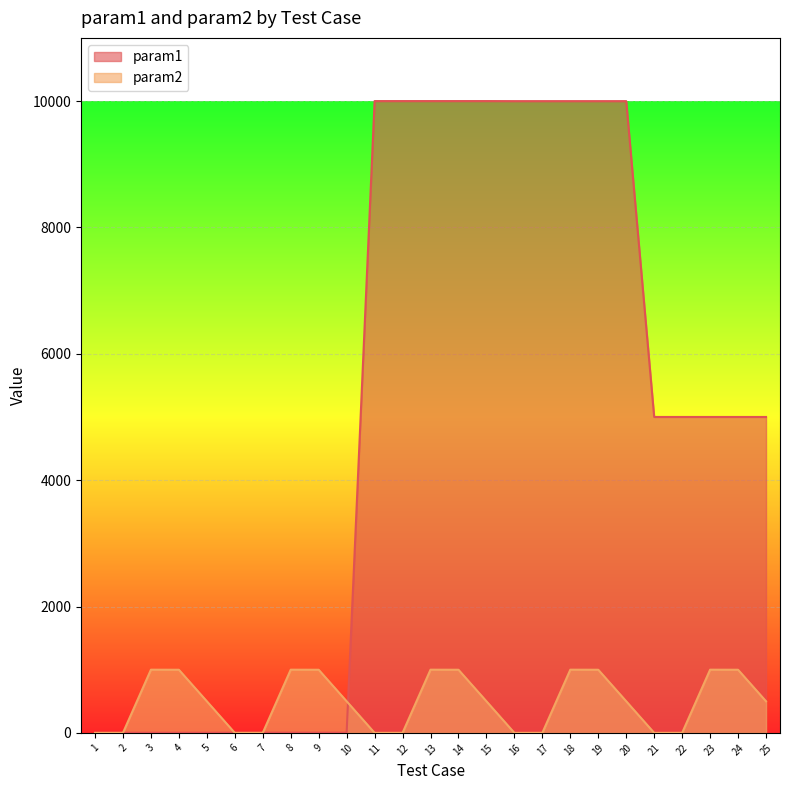

How many series are shown in this chart?

2